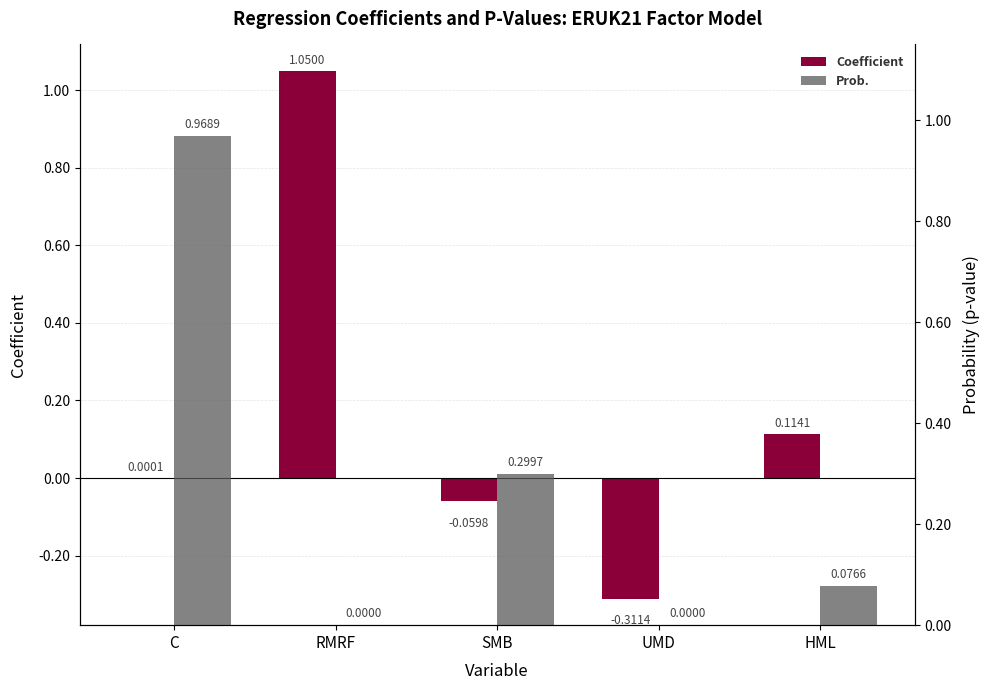

Rank the series by their average value, from lowest to highest.

Coefficient, Prob.